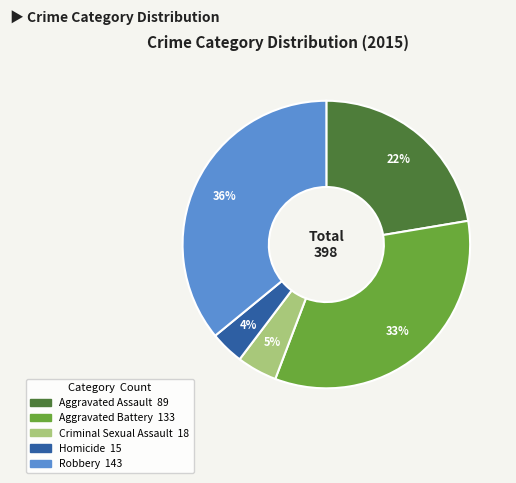

Rank the categories by value from highest to lowest.

Robbery, Aggravated Battery, Aggravated Assault, Criminal Sexual Assault, Homicide